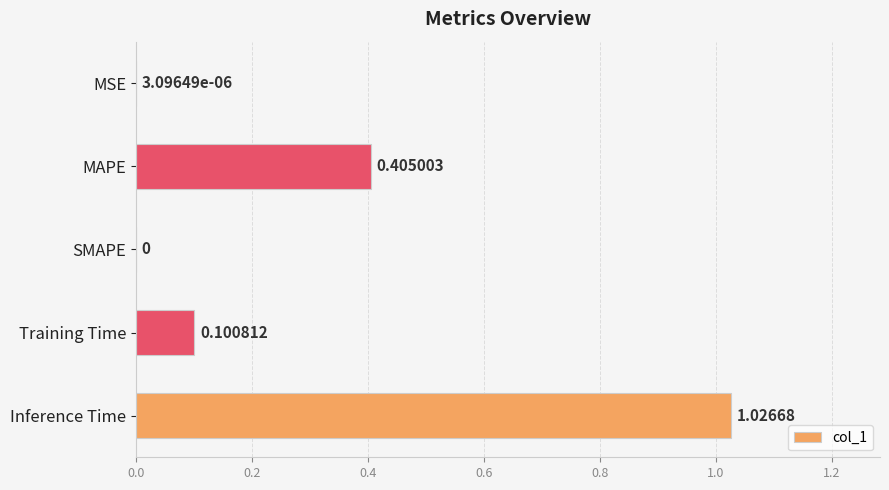

What is the change in value from MAPE to Inference Time?

+0.6